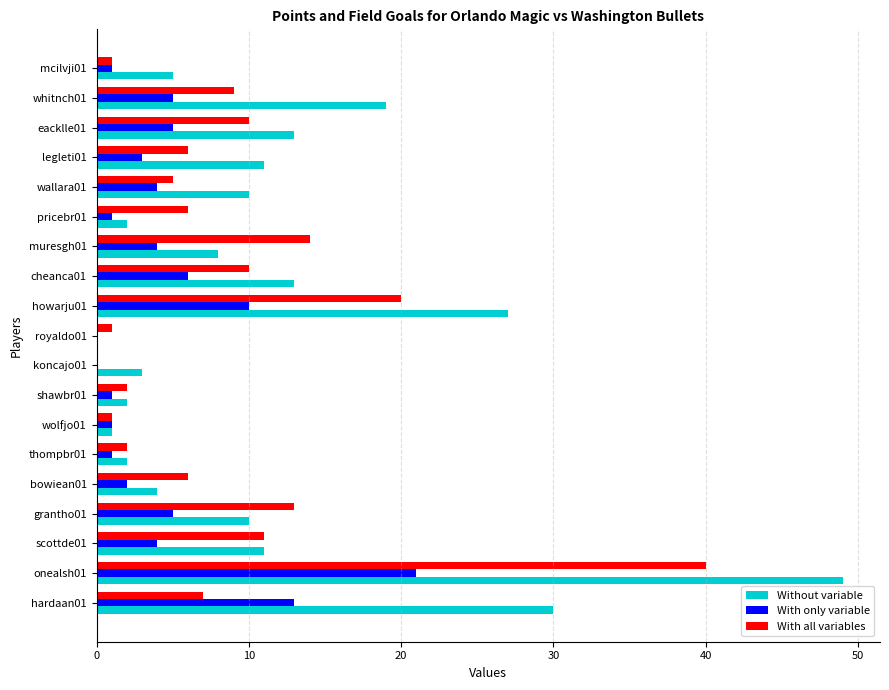

At which category is the sum across all series the highest?

onealsh01